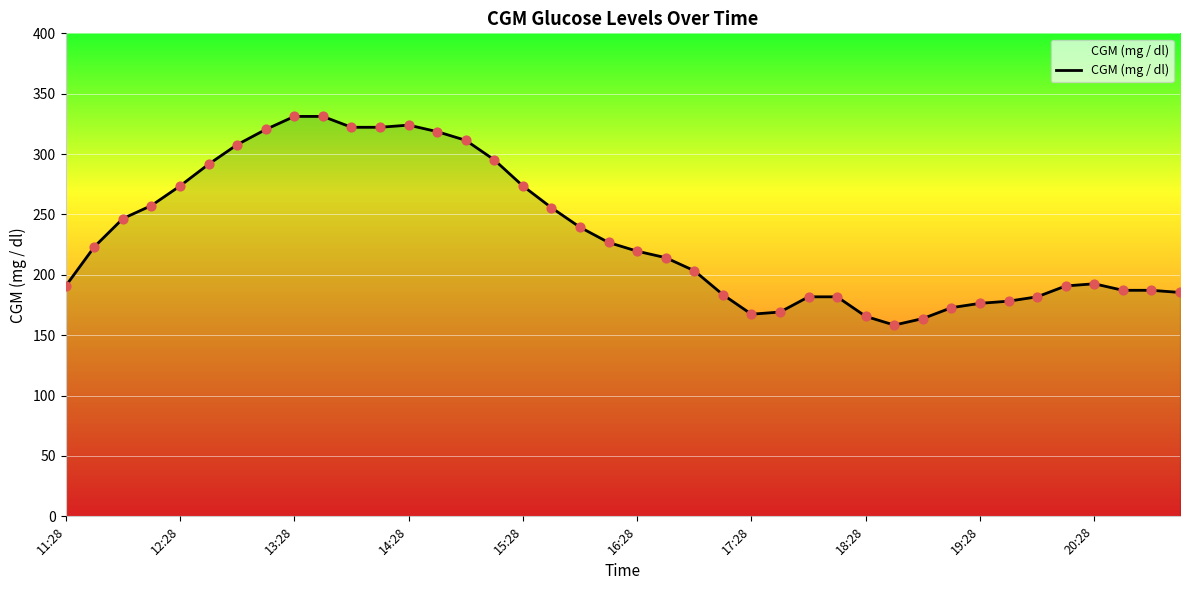

What is the maximum value shown in the chart?

331.2